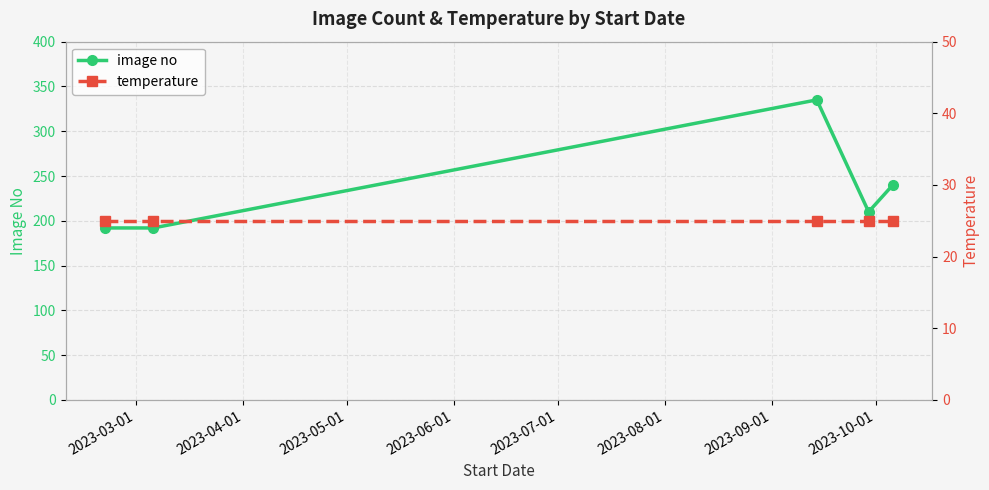

What is the difference between the second highest and minimum values in the image no series?

48